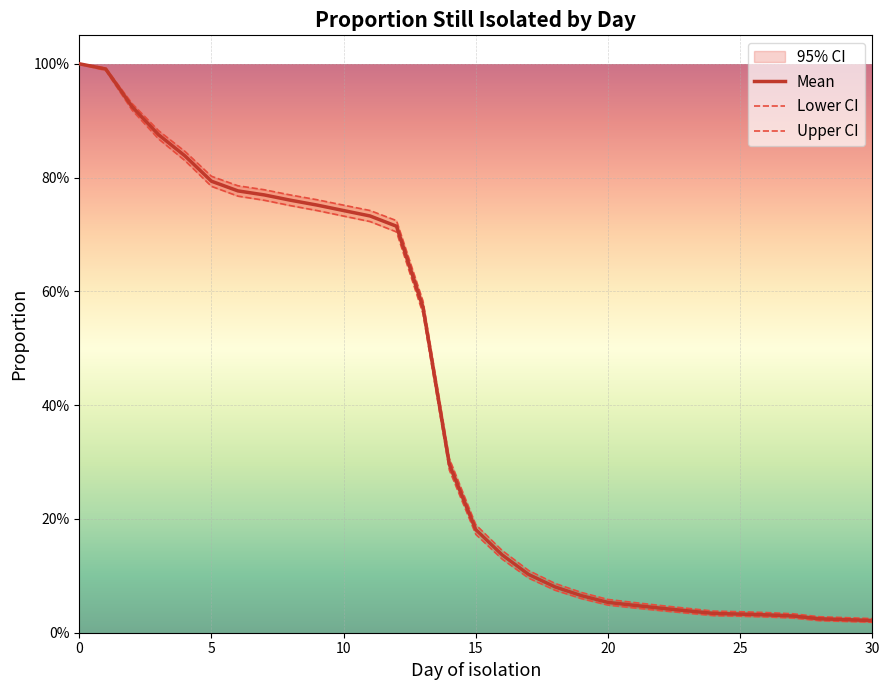

At how many categories does at least one series exceed 0?

31